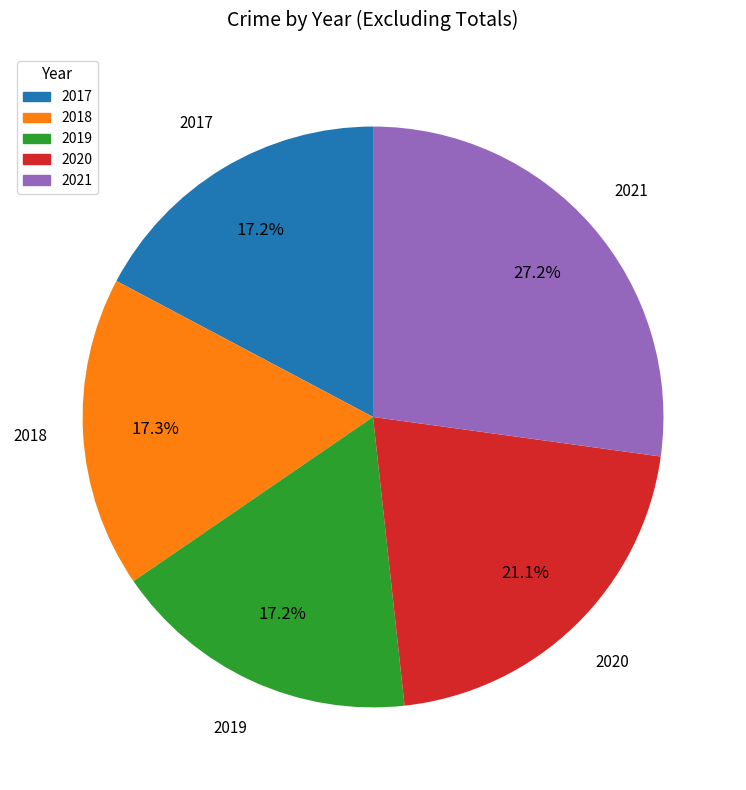

Combined, what portion of the pie is 2020 and 2018?

38.4%